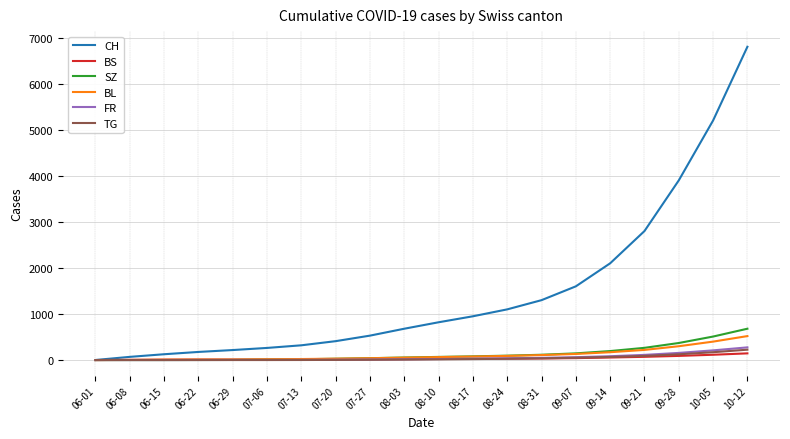

Which category has the highest value across all series?

10-12